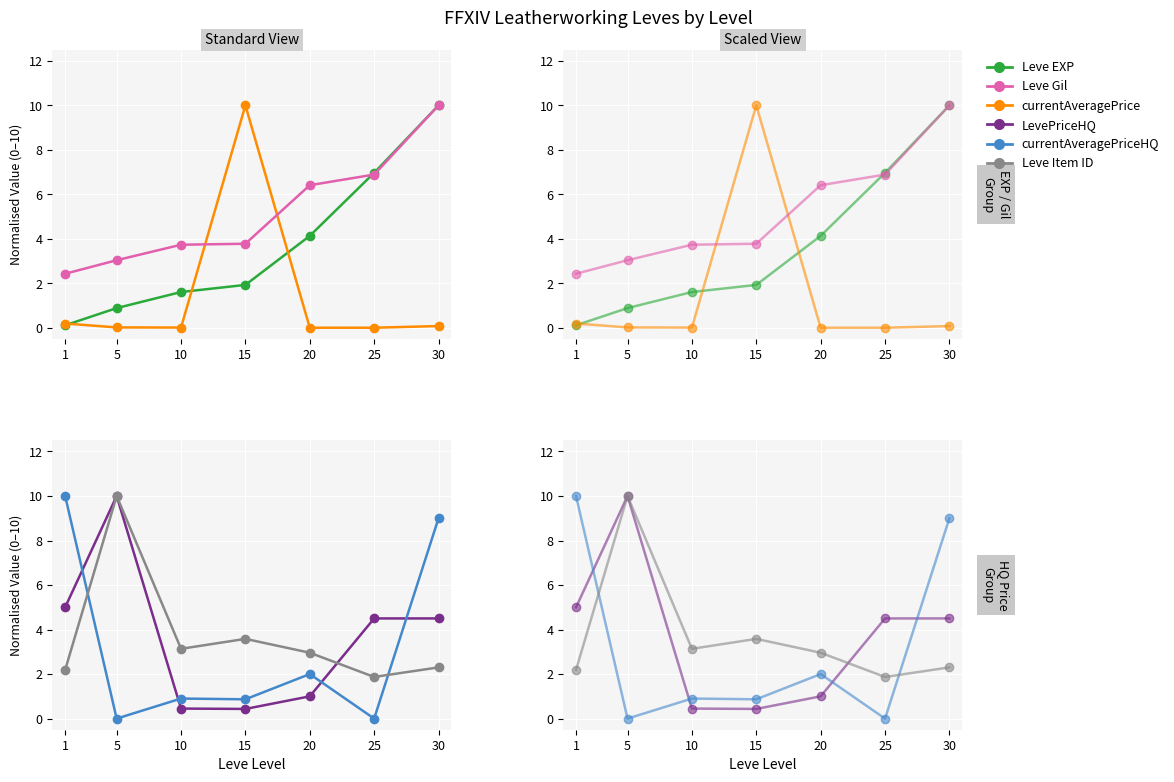

What is the greatest value displayed?

10.0